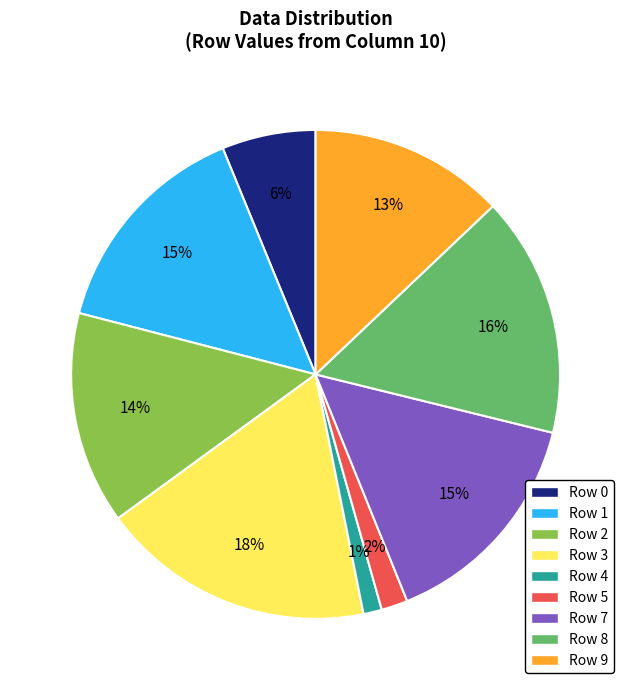

Which category has the biggest portion of the pie?

Row 3